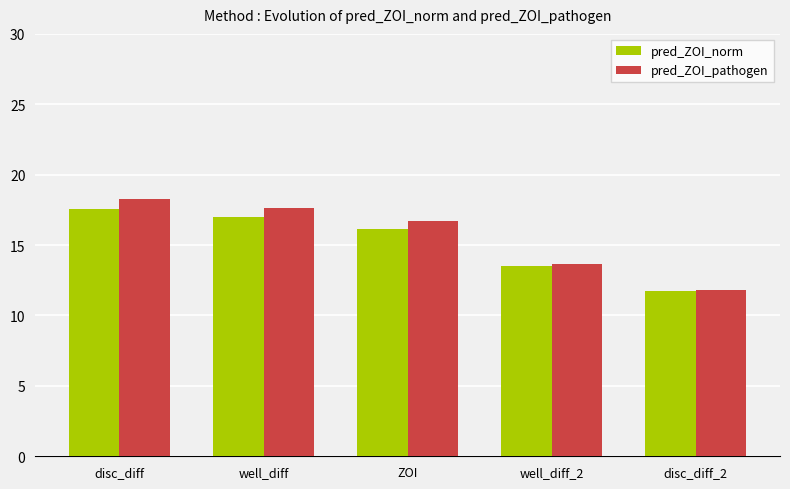

What is the approximate value of pred_ZOI_pathogen at well_diff?

17.6